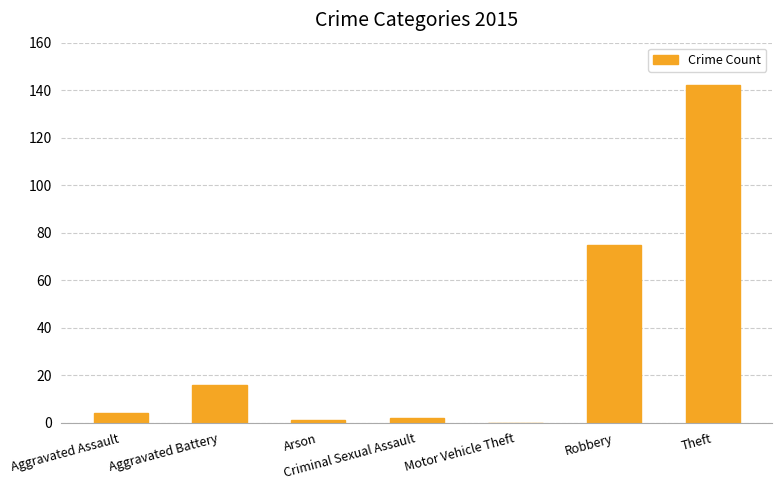

Which category has the highest value across all series?

Theft